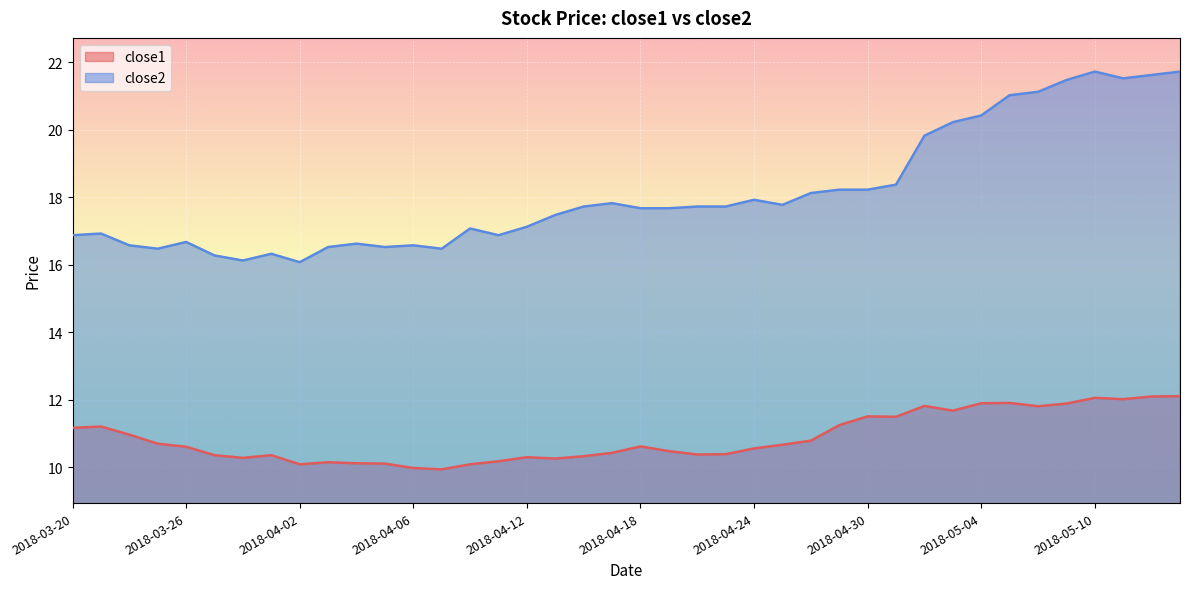

Reading left to right, list all the values displayed in this chart.

close1: 2018-03-20=11.2	2018-03-21=11.2	2018-03-22=11.0	2018-03-23=10.7	2018-03-26=10.6	2018-03-27=10.4	2018-03-28=10.3	2018-03-29=10.4	2018-04-02=10.1	2018-04-03=10.1	2018-04-04=10.1	2018-04-05=10.1	2018-04-06=10.0	2018-04-09=9.9	2018-04-10=10.1	2018-04-11=10.2	2018-04-12=10.3	2018-04-13=10.3	2018-04-16=10.3	2018-04-17=10.4	2018-04-18=10.6	2018-04-19=10.5	2018-04-20=10.4	2018-04-23=10.4	2018-04-24=10.6	2018-04-25=10.7	2018-04-26=10.8	2018-04-27=11.2	2018-04-30=11.5	2018-05-01=11.5	2018-05-02=11.8	2018-05-03=11.7	2018-05-04=11.9	2018-05-07=11.9	2018-05-08=11.8	2018-05-09=11.9	2018-05-10=12.1	2018-05-11=12.0	2018-05-14=12.1	2018-05-15=12.1
close2: 2018-03-20=16.9	2018-03-21=16.9	2018-03-22=16.6	2018-03-23=16.5	2018-03-26=16.7	2018-03-27=16.3	2018-03-28=16.1	2018-03-29=16.3	2018-04-02=16.1	2018-04-03=16.5	2018-04-04=16.6	2018-04-05=16.5	2018-04-06=16.6	2018-04-09=16.5	2018-04-10=17.1	2018-04-11=16.9	2018-04-12=17.1	2018-04-13=17.5	2018-04-16=17.7	2018-04-17=17.8	2018-04-18=17.7	2018-04-19=17.7	2018-04-20=17.7	2018-04-23=17.7	2018-04-24=17.9	2018-04-25=17.8	2018-04-26=18.1	2018-04-27=18.2	2018-04-30=18.2	2018-05-01=18.4	2018-05-02=19.8	2018-05-03=20.2	2018-05-04=20.4	2018-05-07=21.0	2018-05-08=21.1	2018-05-09=21.5	2018-05-10=21.7	2018-05-11=21.5	2018-05-14=21.6	2018-05-15=21.7